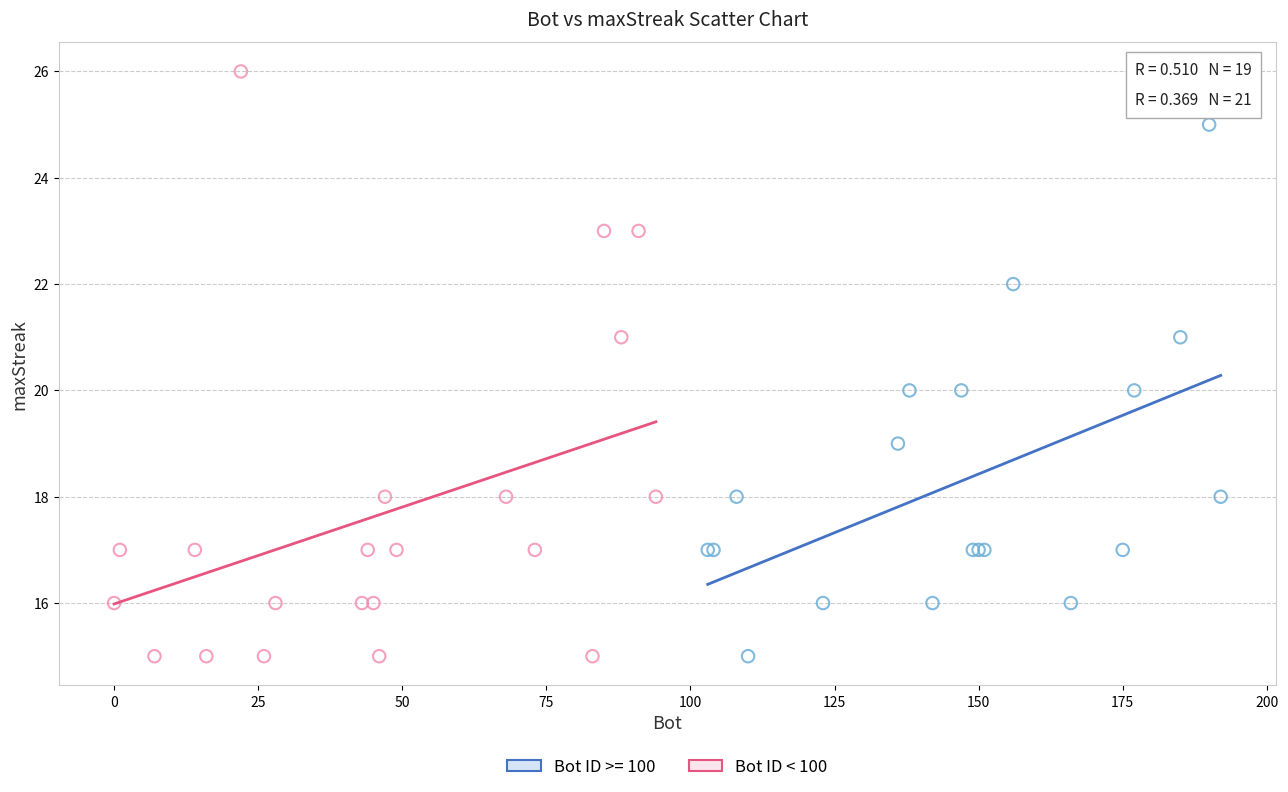

Which series contains the highest Y value?

Bot ID < 100